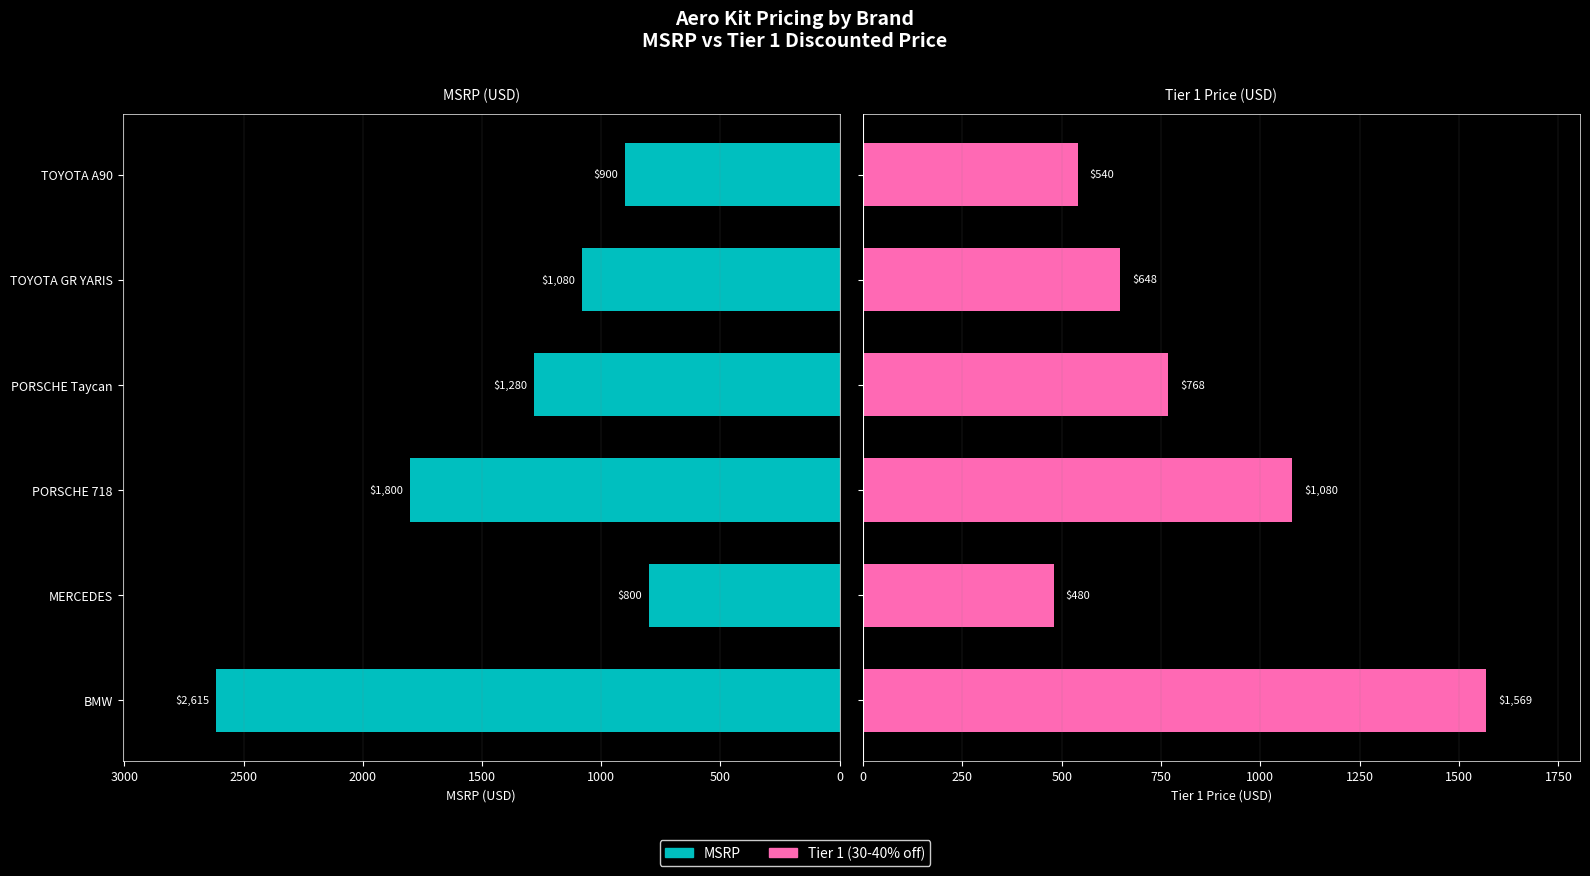

How many data points does each series have?

6